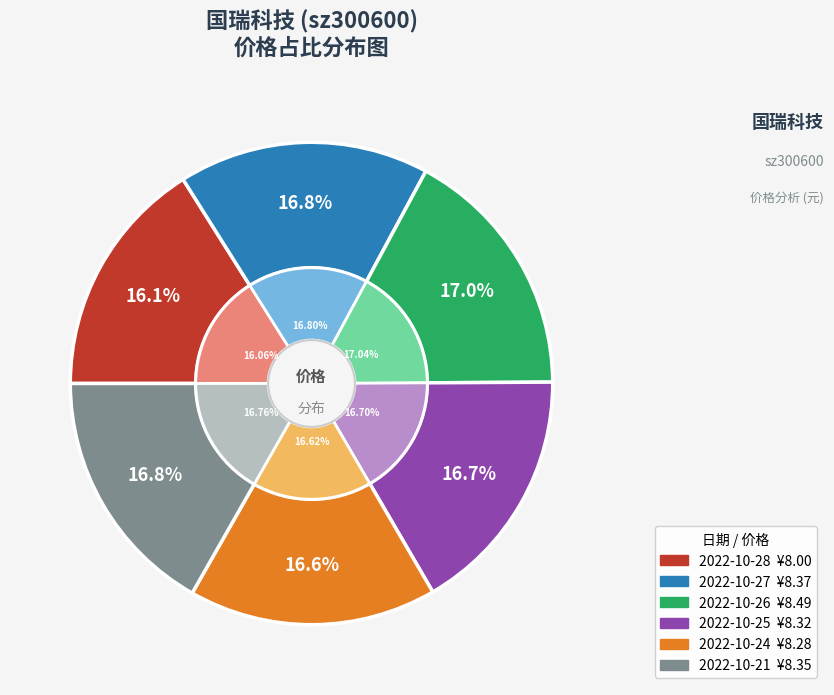

What percentage do 2022-10-25 and 2022-10-21 together represent?

33.5%